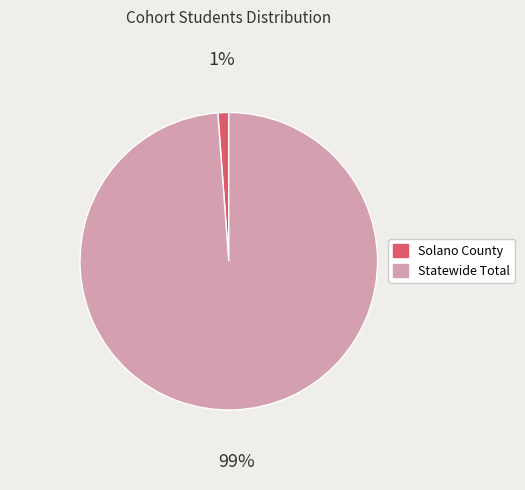

Count the number of slices in the pie.

2